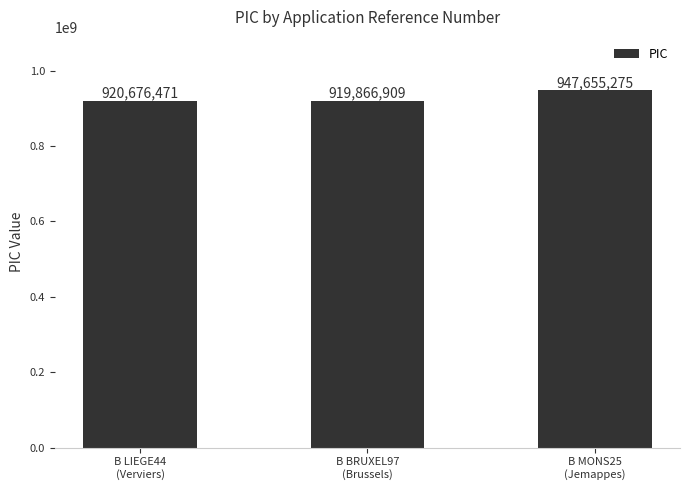

Reading left to right, transcribe all the data shown in this chart.

B LIEGE44
(Verviers)=920676471	B BRUXEL97
(Brussels)=919866909	B MONS25
(Jemappes)=947655275